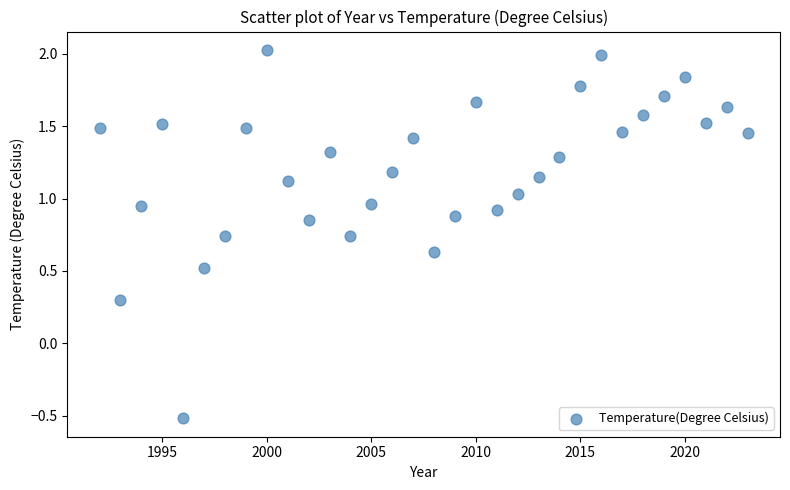

What is the range of Y values (max minus min)?

2.5